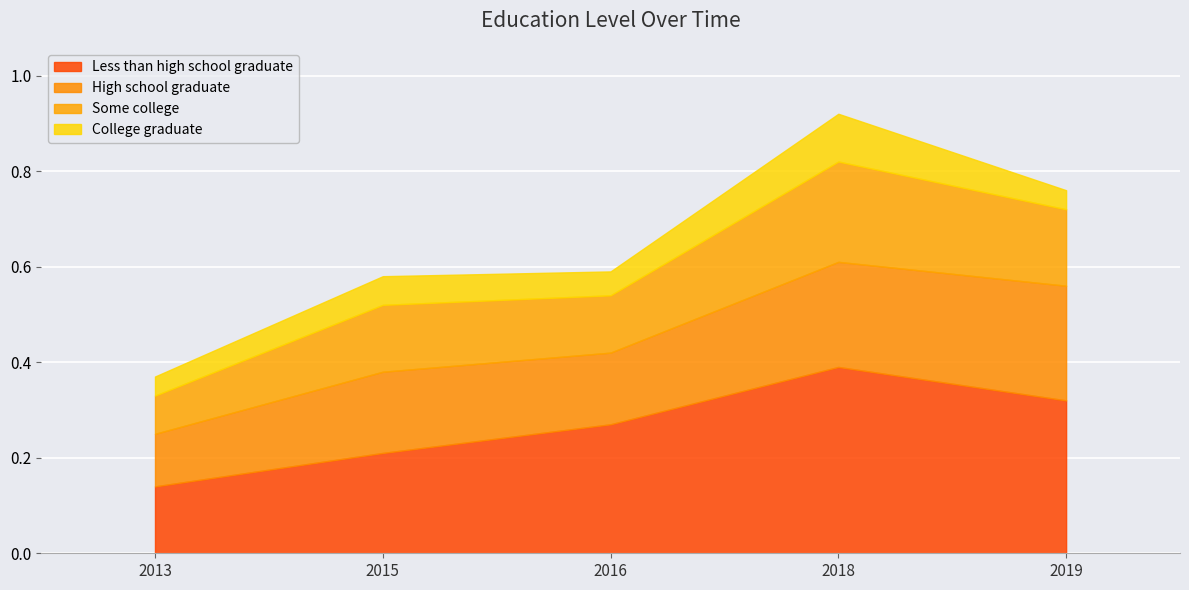

At which category does the chart reach its minimum across all series?

2013